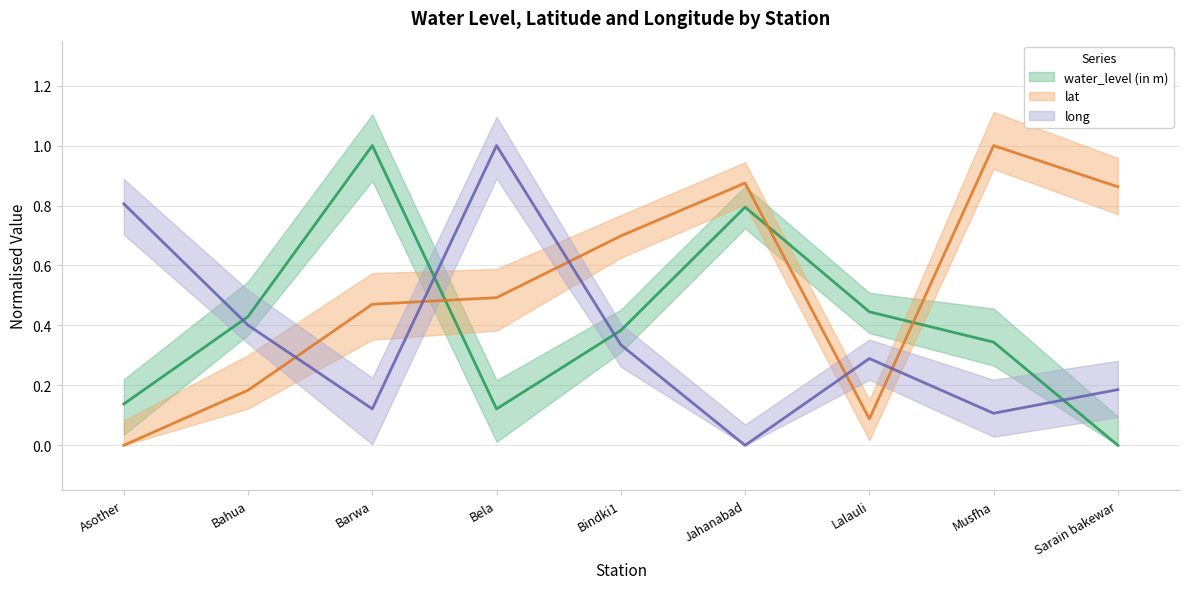

Reading left to right, list all the values displayed in this chart.

water_level (in m): 0.1	0.4	1.0	0.1	0.4	0.8	0.4	0.3	0.0
lat: 0.0	0.2	0.5	0.5	0.7	0.9	0.1	1.0	0.9
long: 0.8	0.4	0.1	1.0	0.3	0.0	0.3	0.1	0.2